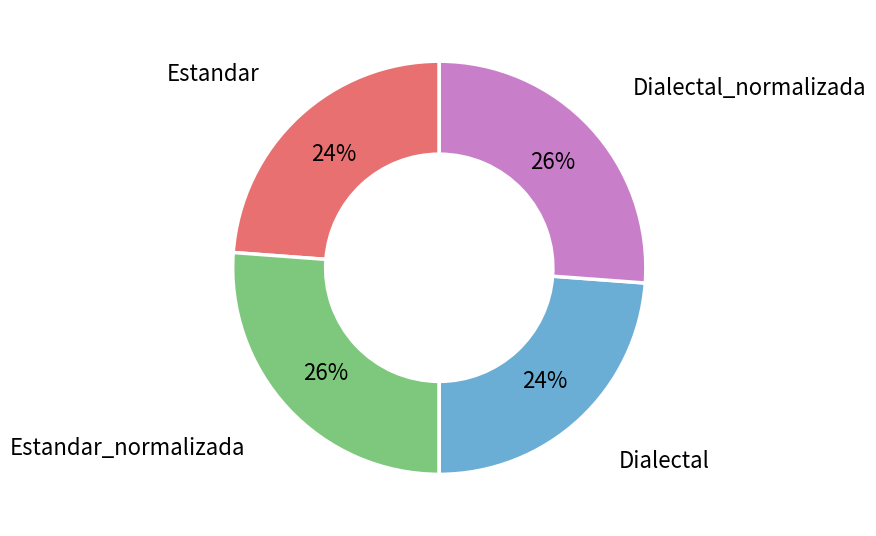

To the nearest percent, what is the combined percentage of Estandar and Dialectal_normalizada?

50%